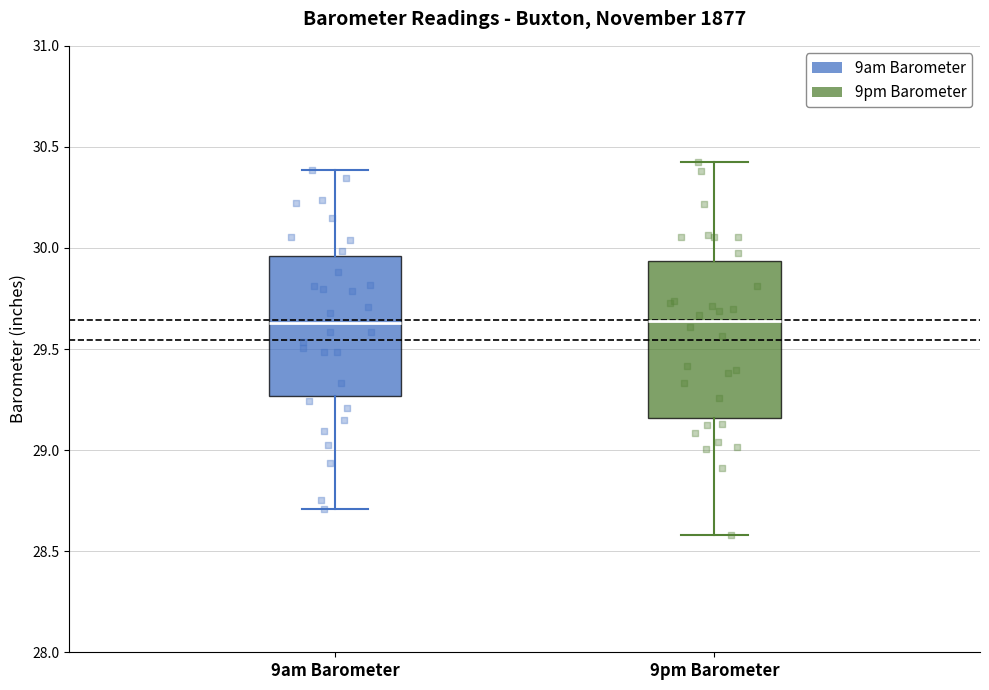

Reading left to right, read every box against the y-axis: the position of its median line, the range the box covers, and the ends of its whiskers. The values are not printed on the chart, so give them approximately, as read against the axis.

9am Barometer: median 29.65, box 29.25 to 29.95, whiskers 28.70 to 30.40
9pm Barometer: median 29.65, box 29.15 to 29.95, whiskers 28.60 to 30.40